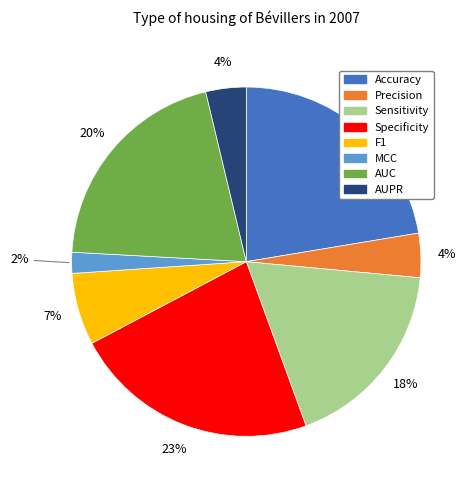

To the nearest percent, what portion does F1 represent?

7%